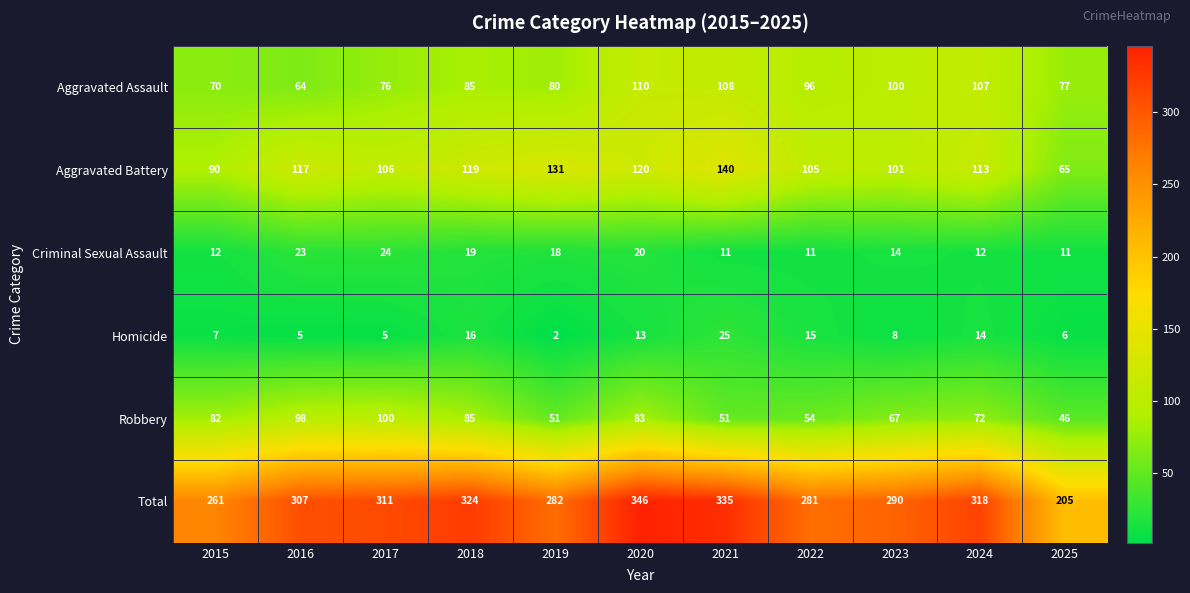

Which series has the largest total across all categories?

Total